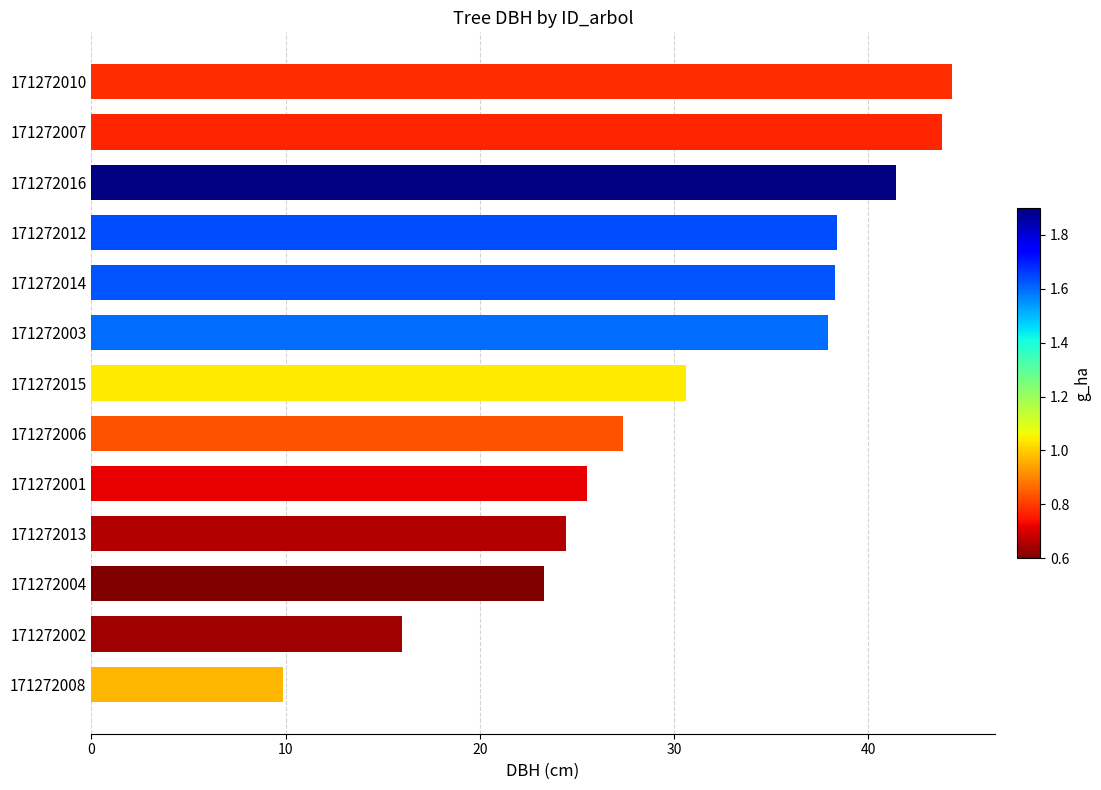

Is it true that the value at 171272003 is 53.5?

False